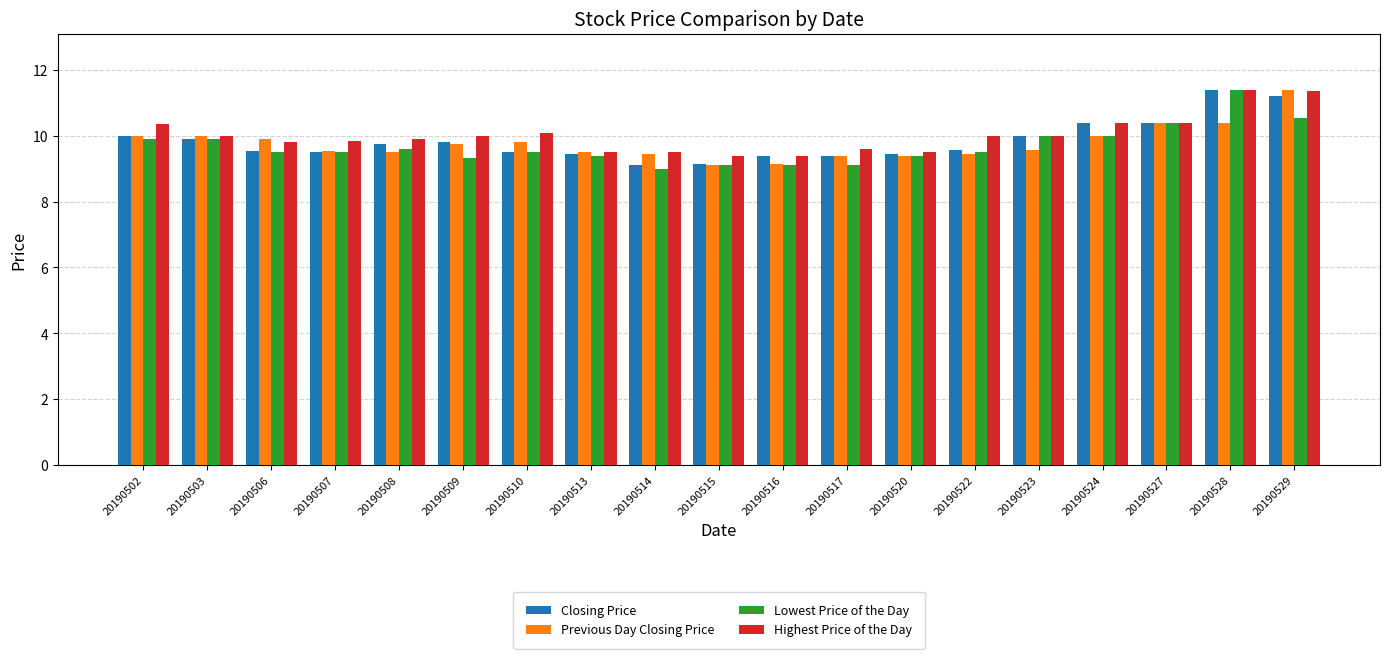

True or false: Closing Price has a value of 2.1 at 20190503.

False